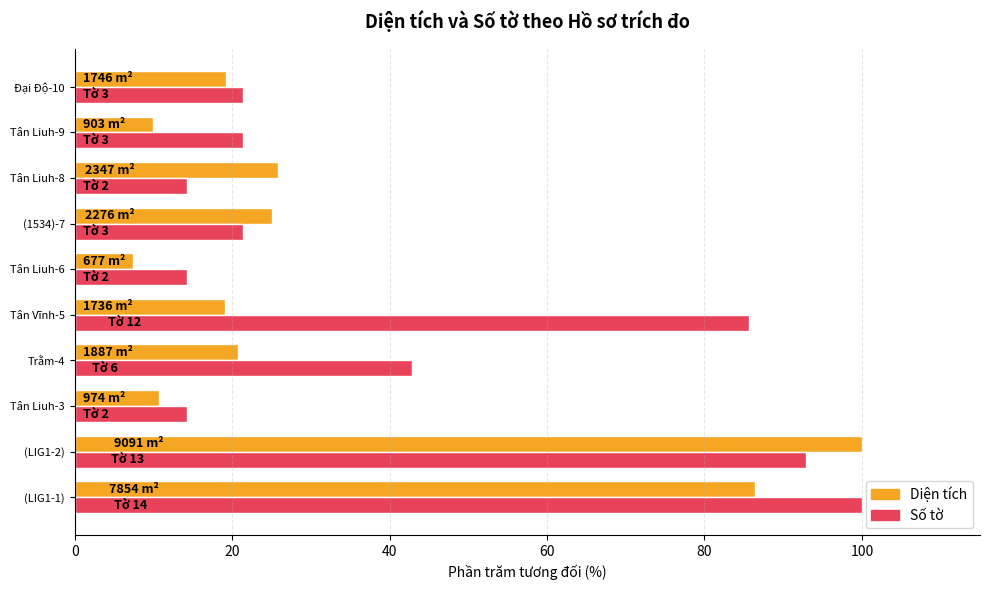

At which category is the sum across all series the highest?

(LIG1-2)